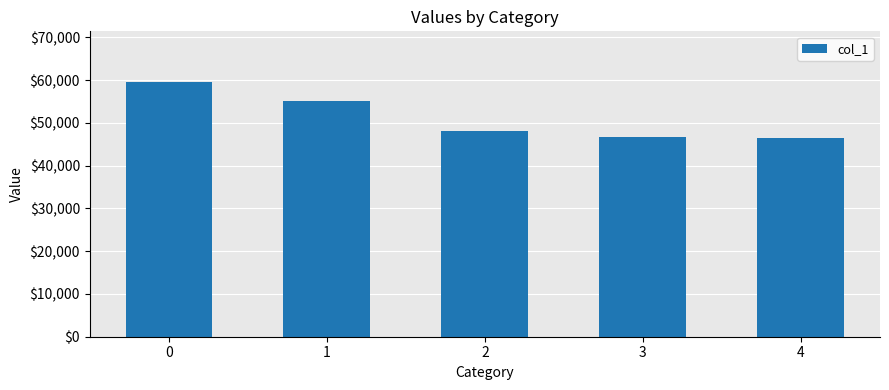

What is the value of the 4th bar from the left?

46744